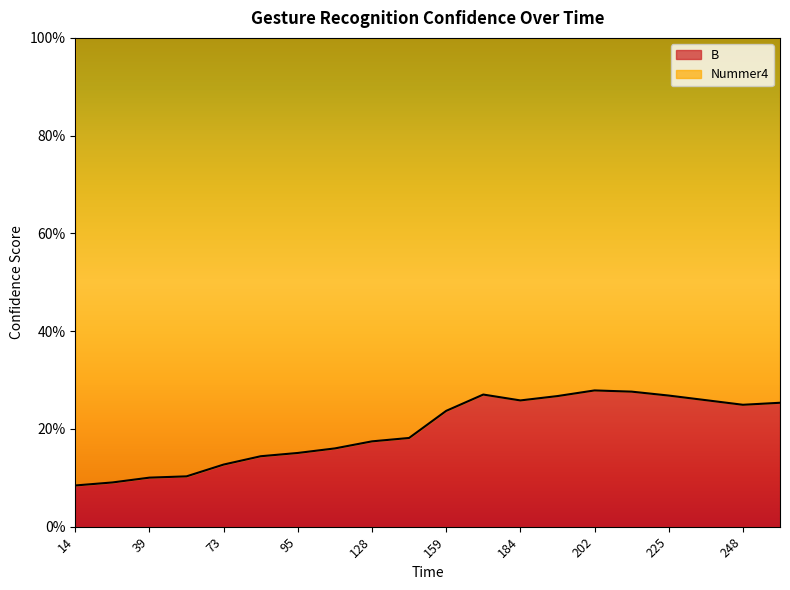

How many points are higher than both their immediate neighbors (excluding endpoints)?

2